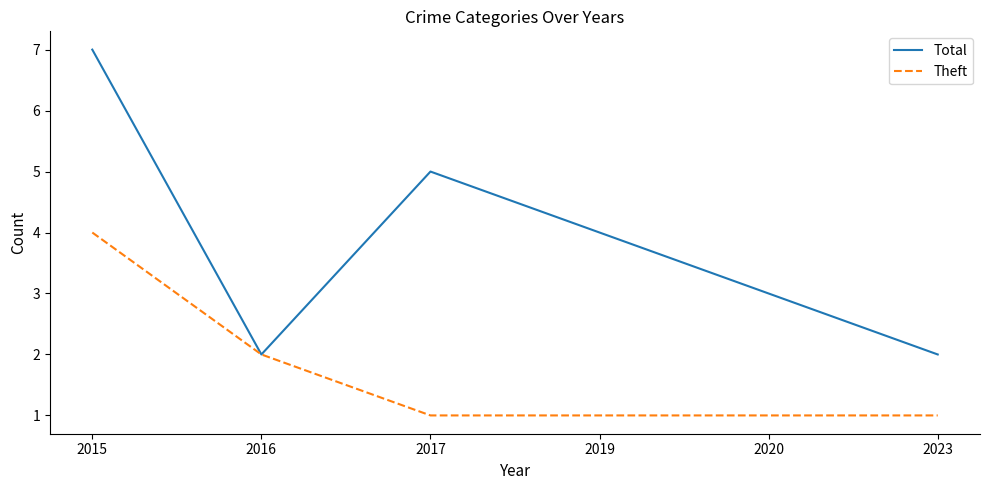

Reading left to right, what are all the values shown in this chart?

Total: 2015=7	2016=2	2017=5	2019=4	2020=3	2023=2
Theft: 2015=4	2016=2	2017=1	2019=1	2020=1	2023=1